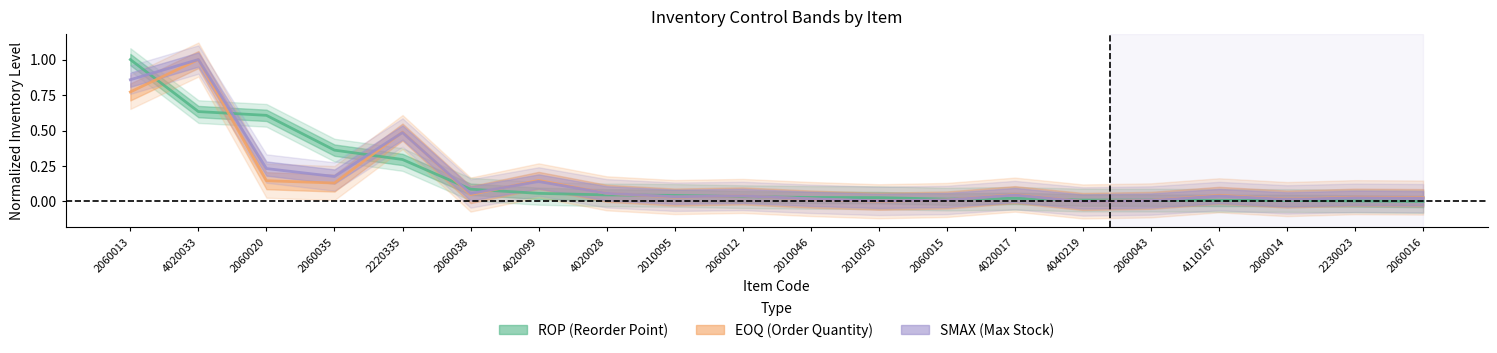

In SMAX, how many points are higher than both neighbors (excluding endpoints)?

7